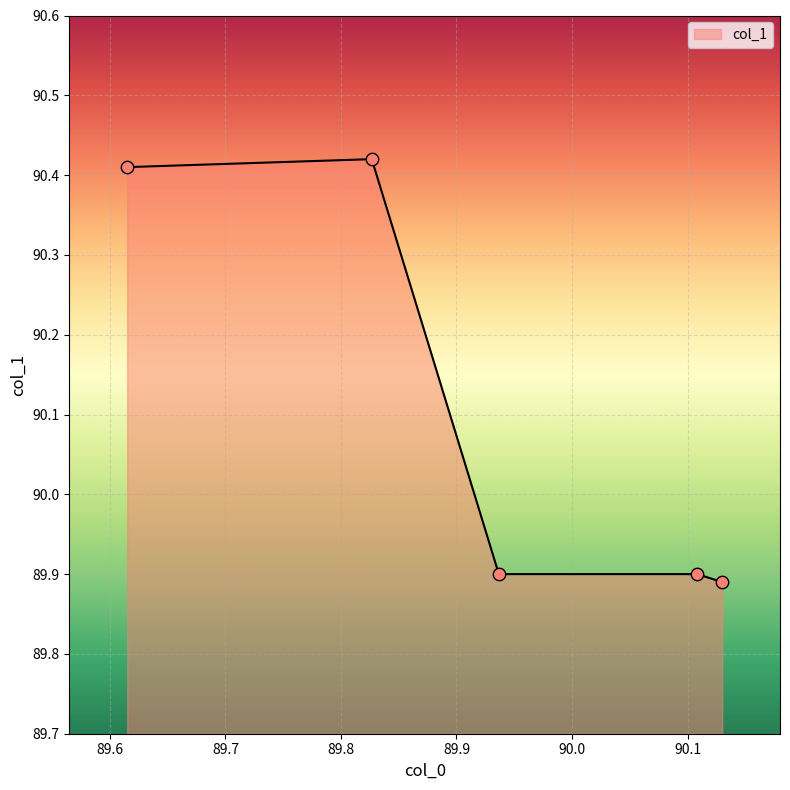

Count the values in the range 89 to 90.

3